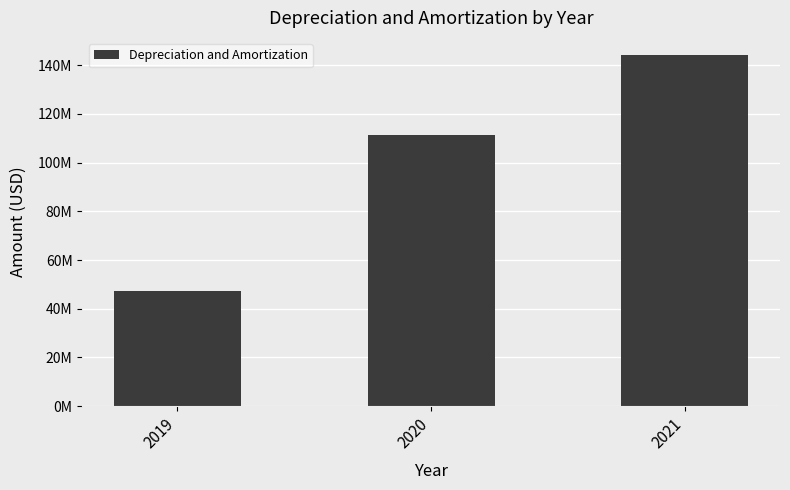

List the labels in order of value, smallest first.

2019, 2020, 2021